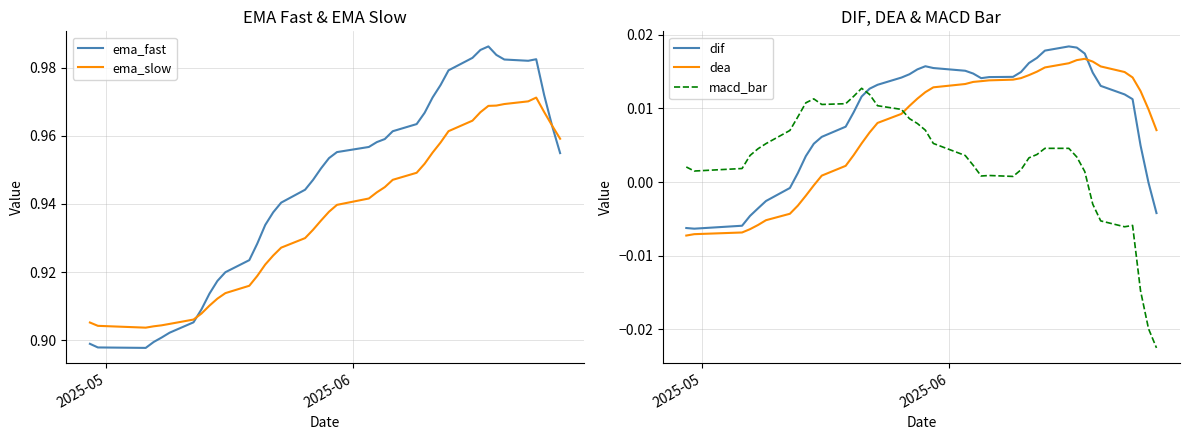

True or false: dif and macd_bar cross at least once.

True